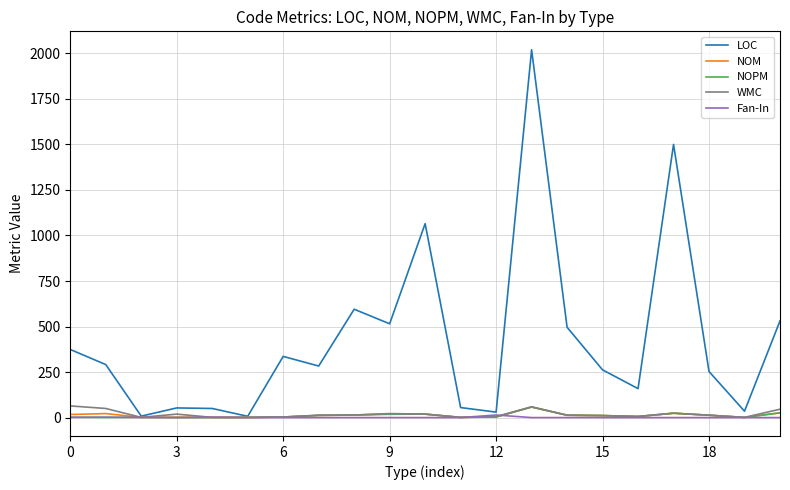

Which series has the largest total across all categories?

LOC